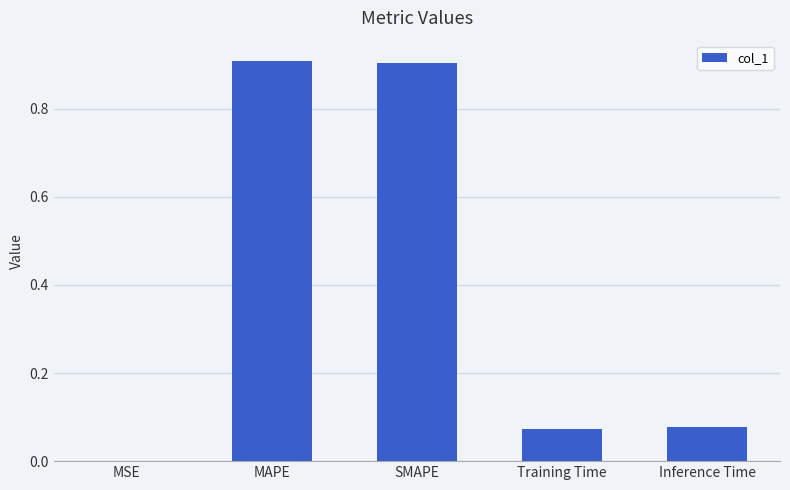

What is the average value?

0.4